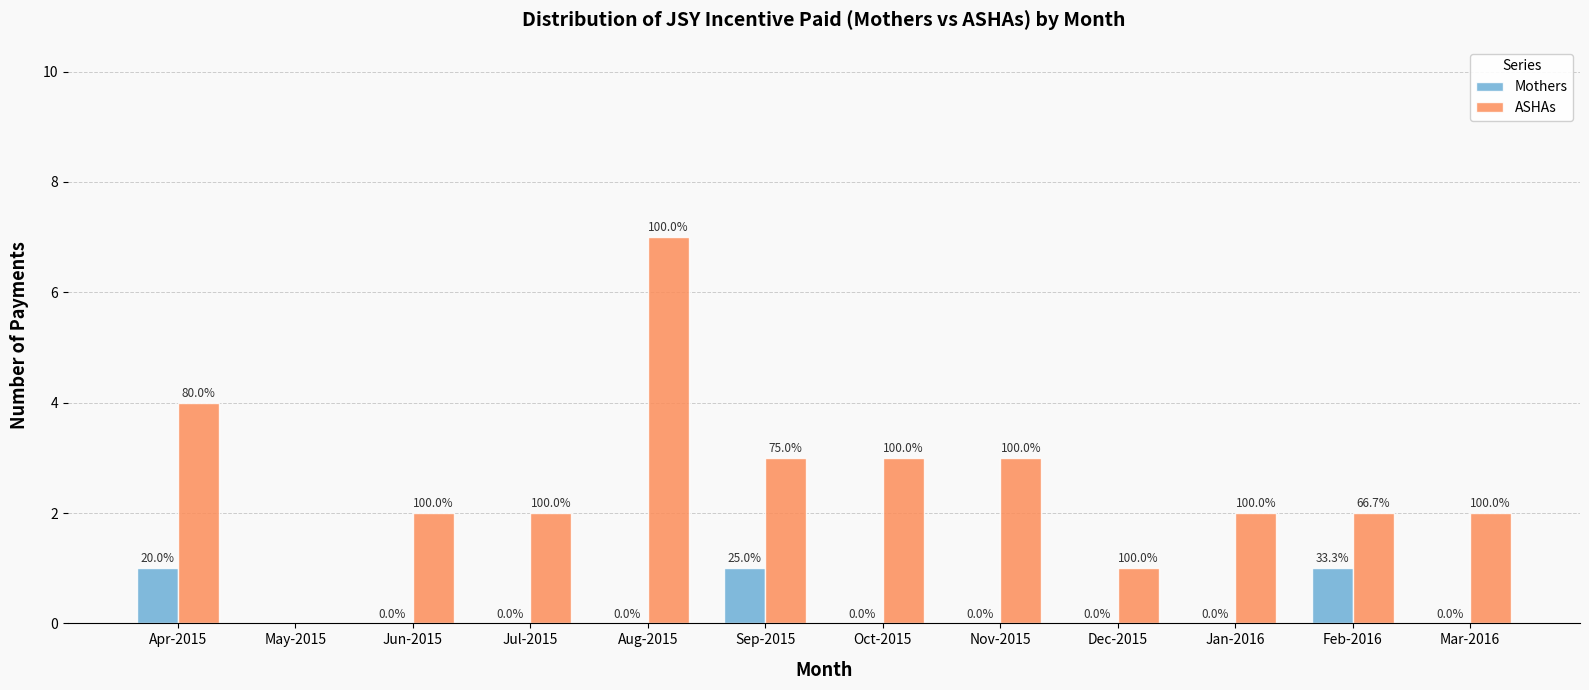

Is the value of Mothers at Jun-2015 greater than the value of ASHAs at Apr-2015?

No